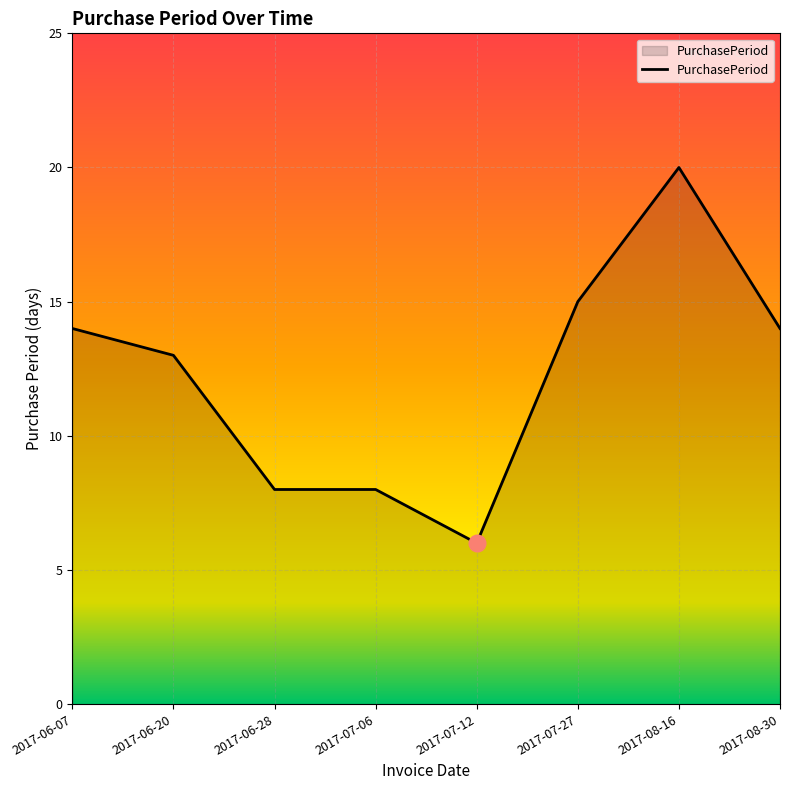

Reading left to right, what are all the values shown in this chart?

2017-06-07=14	2017-06-20=13	2017-06-28=8	2017-07-06=8	2017-07-12=6	2017-07-27=15	2017-08-16=20	2017-08-30=14